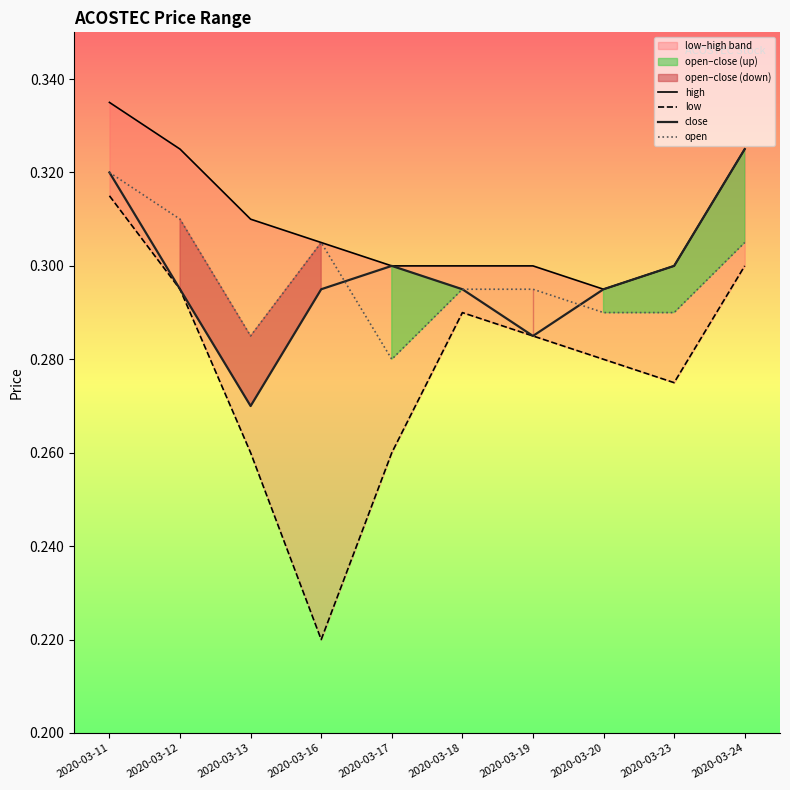

What is the sum of all low values?

2.8